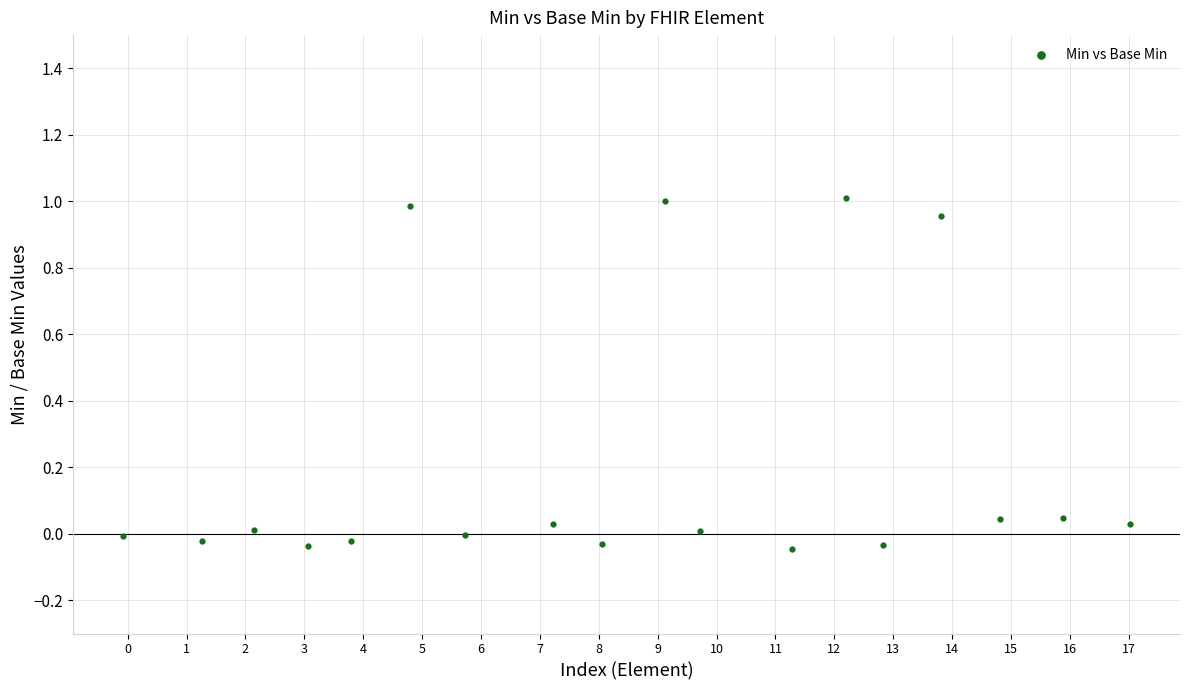

What is the range of Y values (max minus min)?

1.1